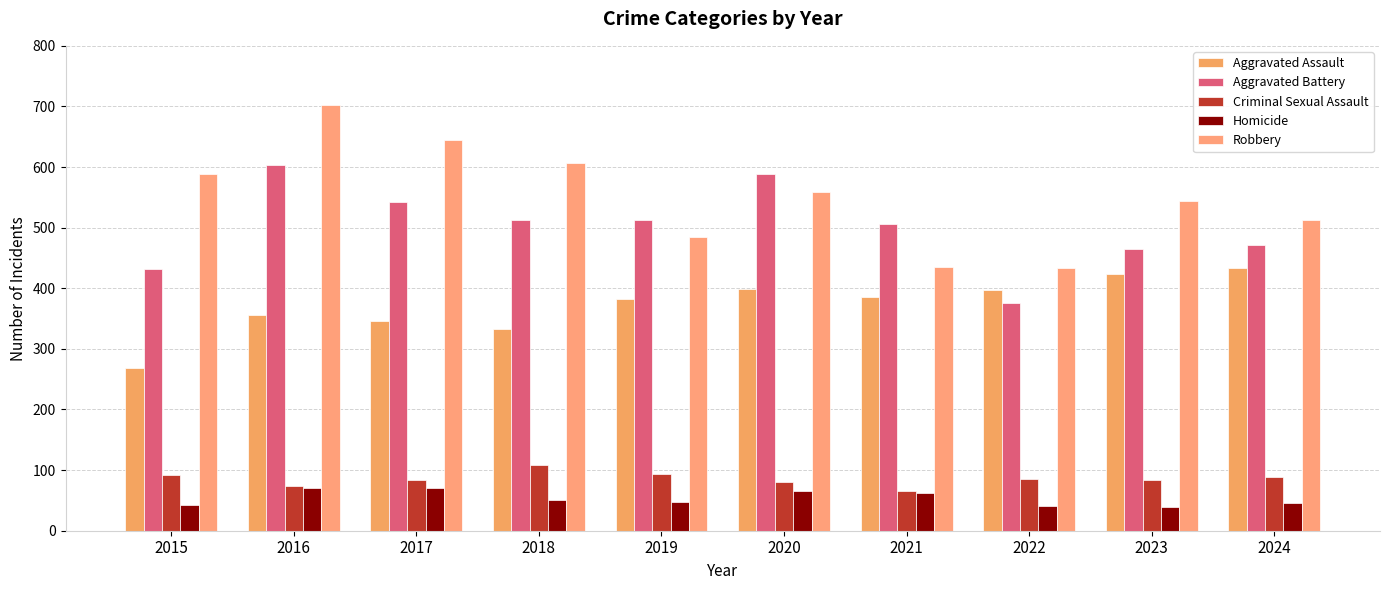

Does the chart contain stacked bars?

No